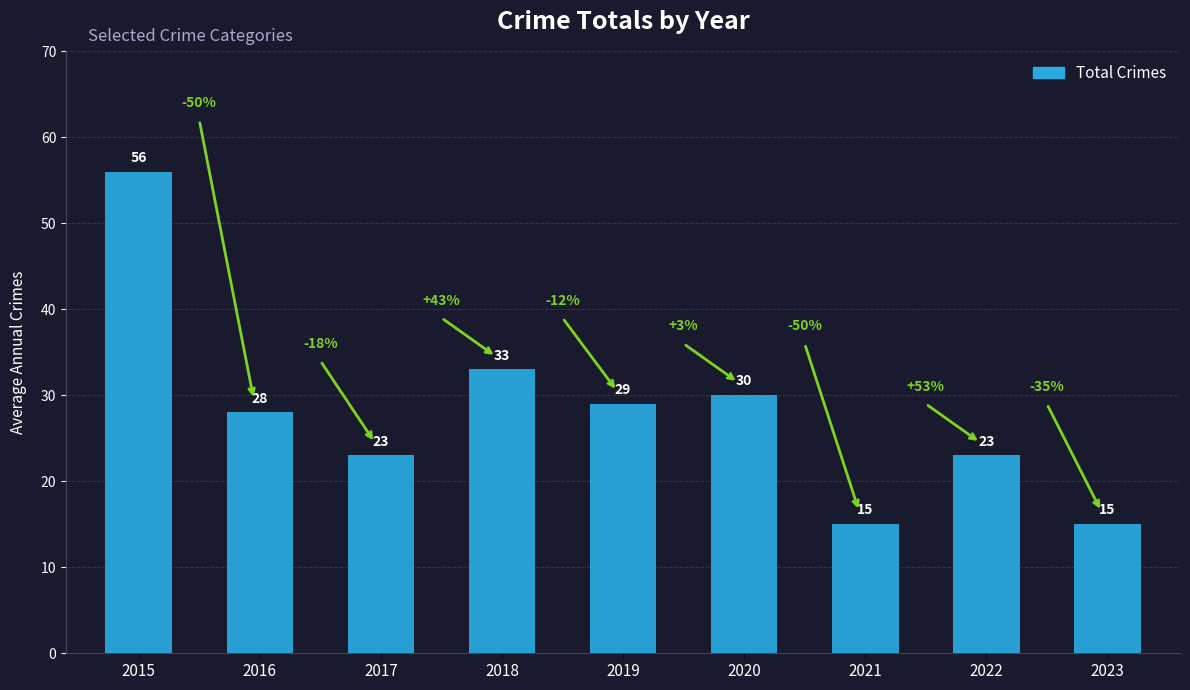

At which label does the data first exceed 28?

2015